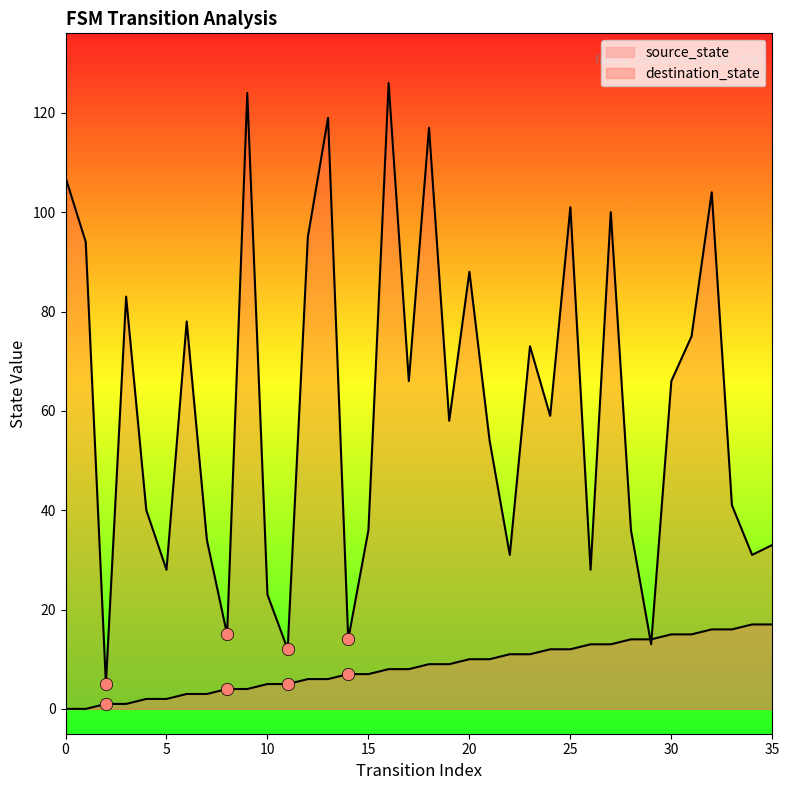

What are all the series names shown in the legend?

source_state, destination_state